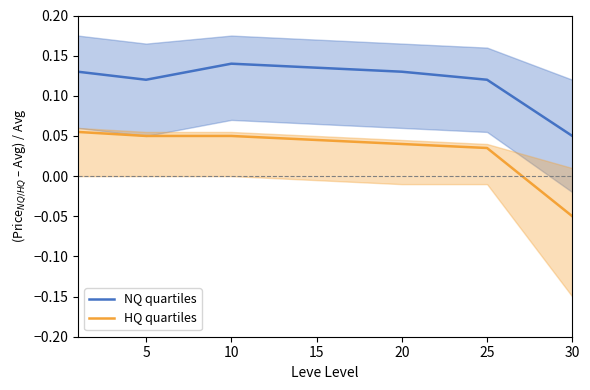

Rank the series by their average value, from lowest to highest.

HQ quartiles, NQ quartiles